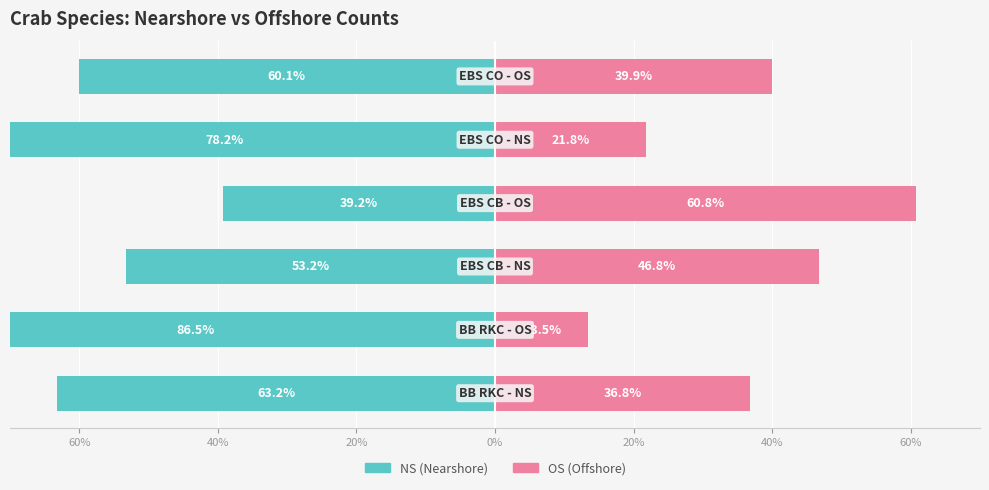

Reading left to right, what are all the values shown in this chart?

NS (Nearshore): -63.2	-86.5	-53.2	-39.2	-78.2	-60.1
OS (Offshore): 36.8	13.5	46.8	60.8	21.8	39.9